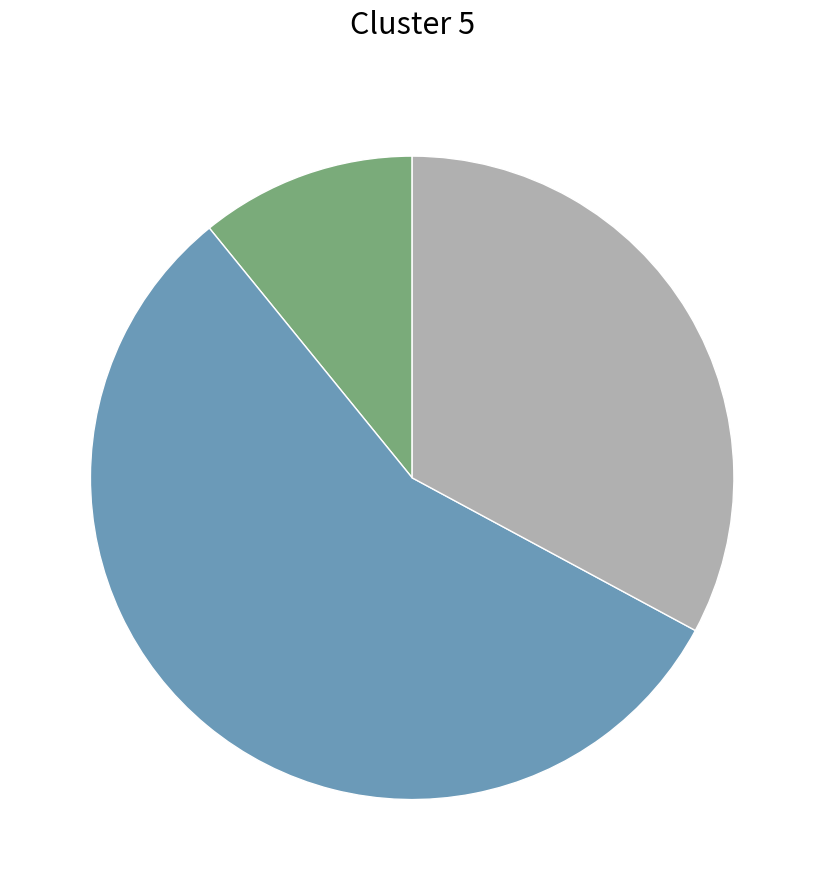

Does any single category account for the majority?

Yes